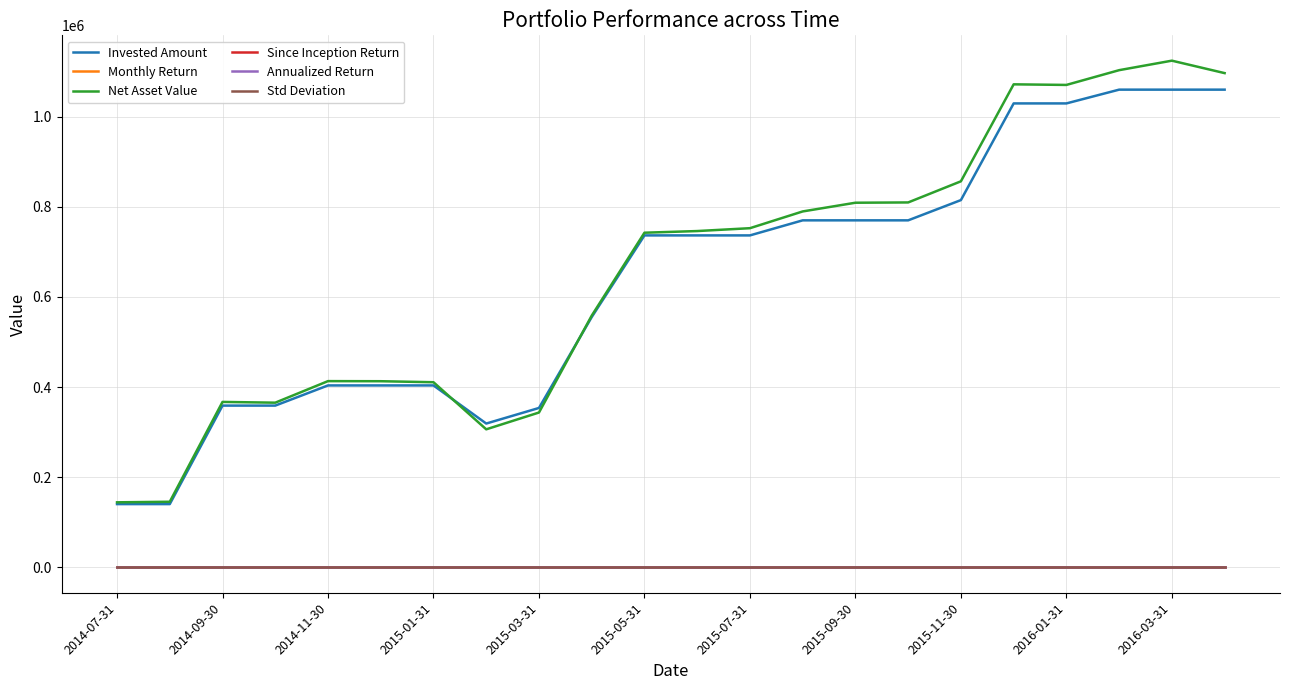

Which series has the widest spread of values?

Net Asset Value